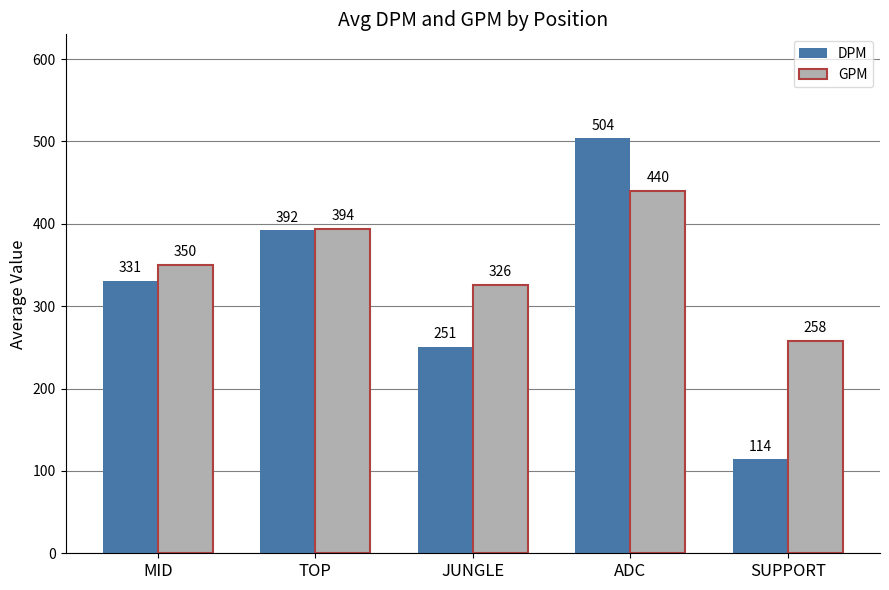

How many groups of bars are there?

5